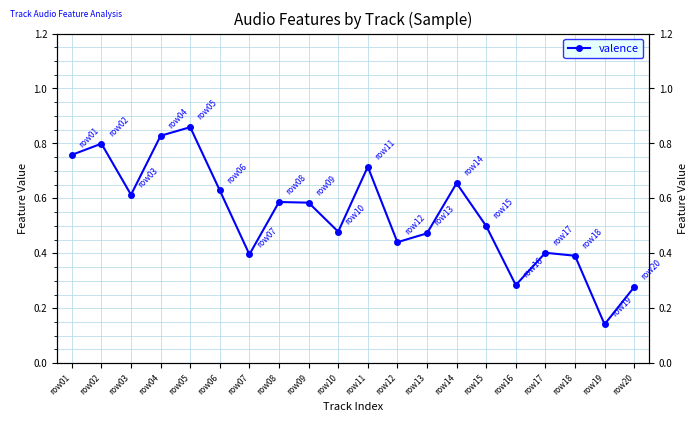

What is the maximum value shown in the chart?

0.9